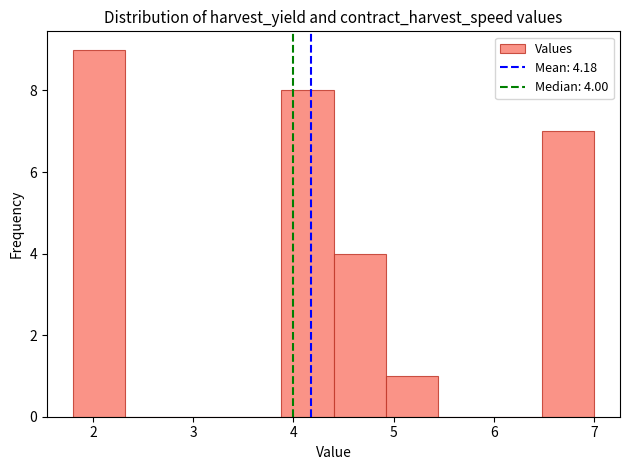

Over which range of the x-axis is the bar tallest?

1.80 to 2.32